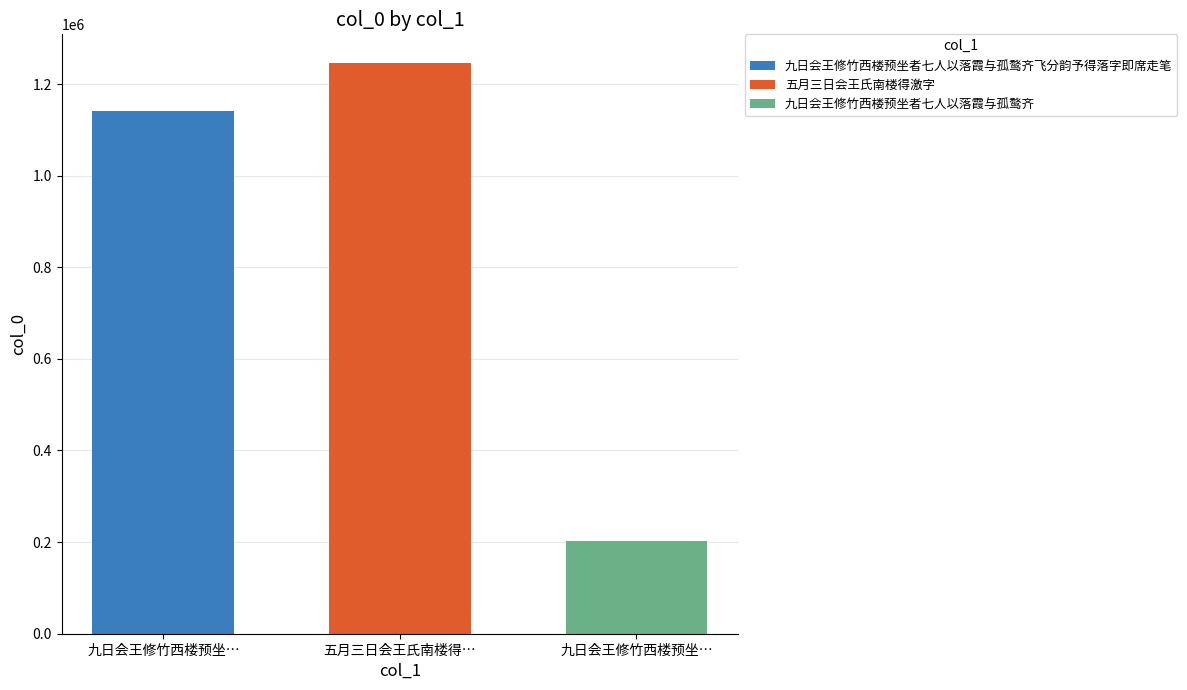

Reading left to right, what are all the values shown in this chart?

1141039	1246124	202543